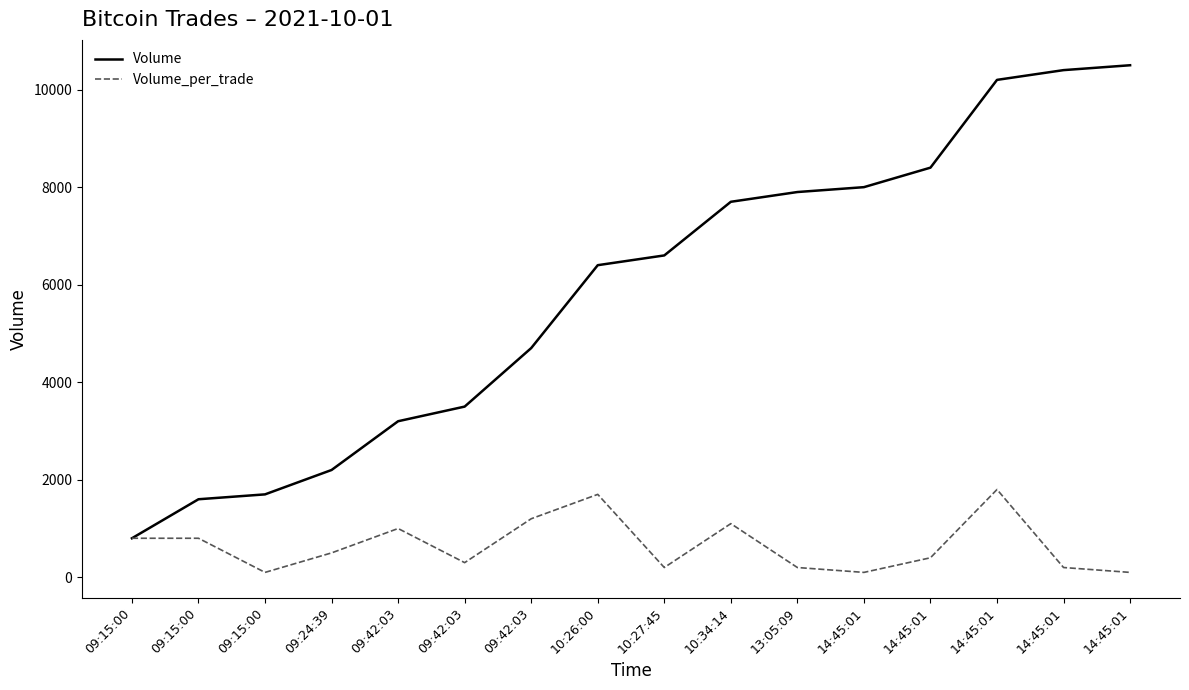

Which category has the highest value in the Volume series?

14:45:01